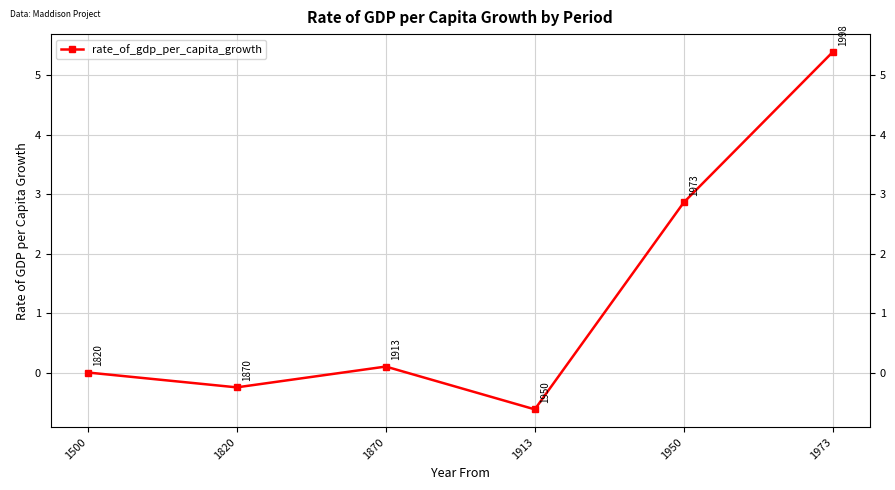

How many values are below 0?

2